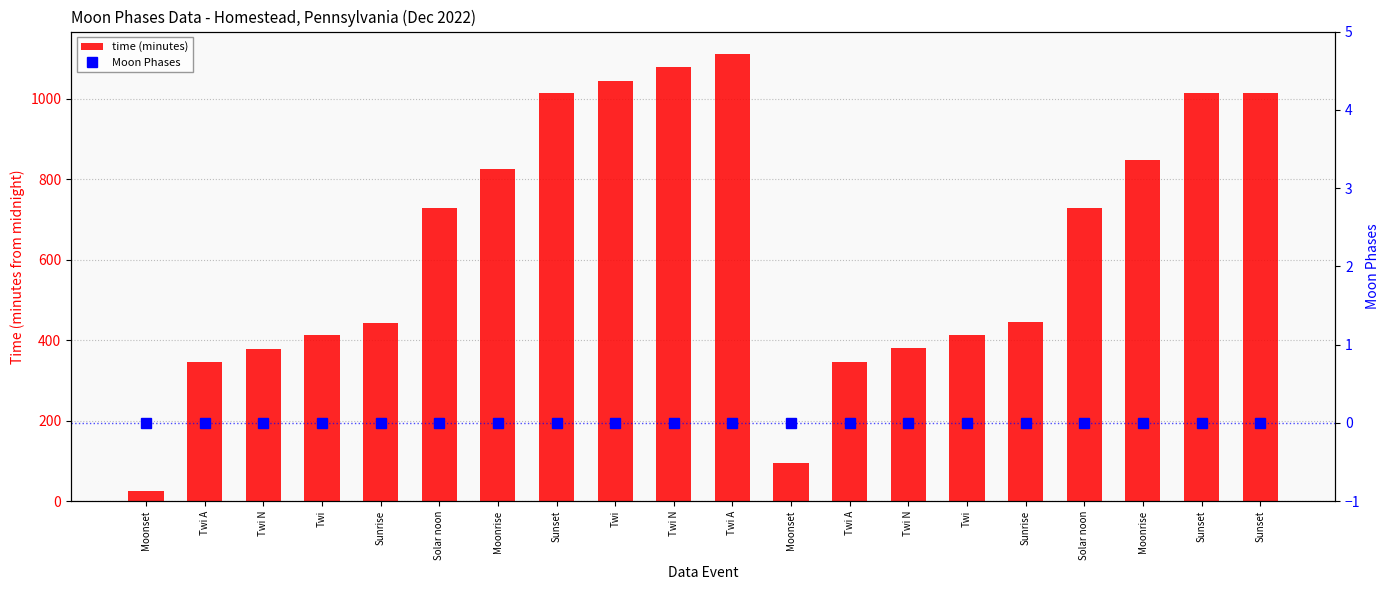

How many data points in time (minutes) are less than 728?

10